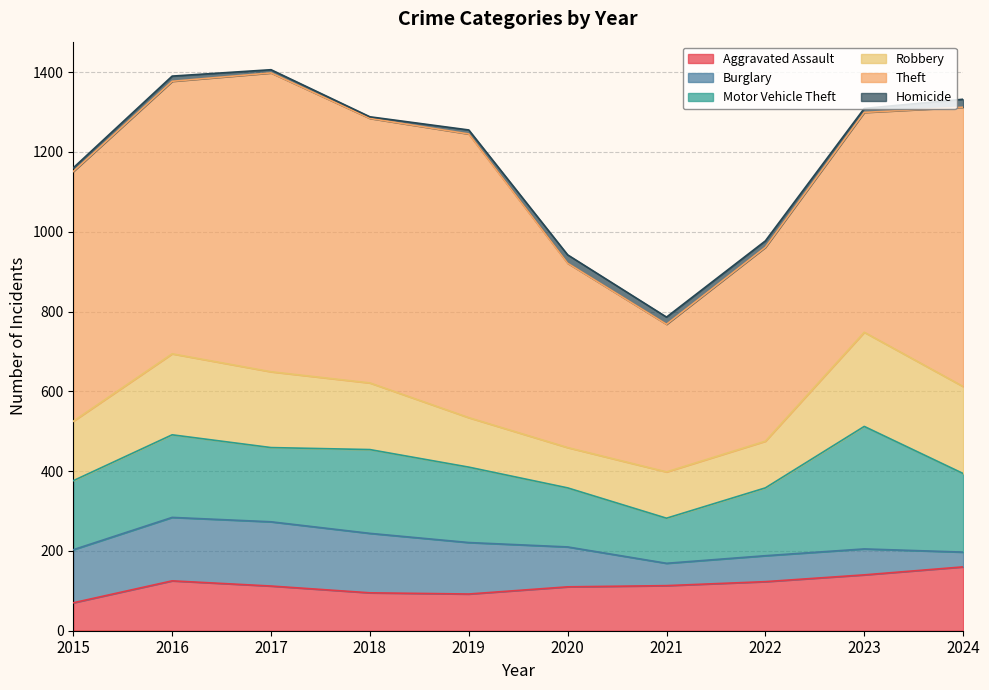

True or false: Theft and Burglary intersect in this chart.

False